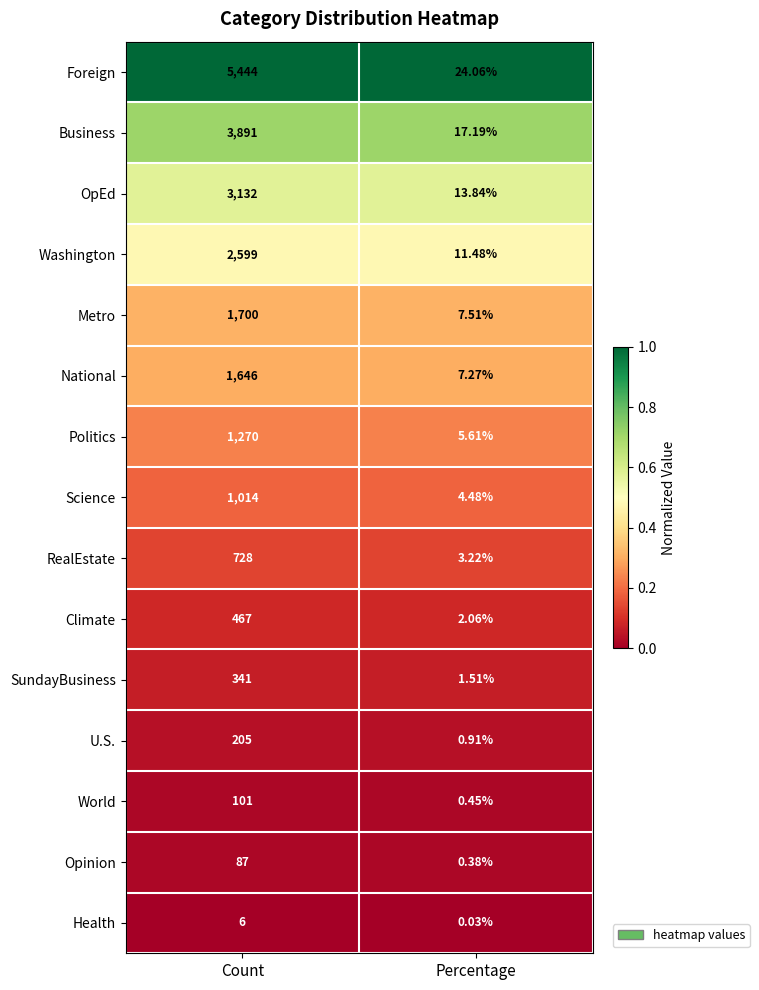

At which label is Health closest to 3?

Percentage